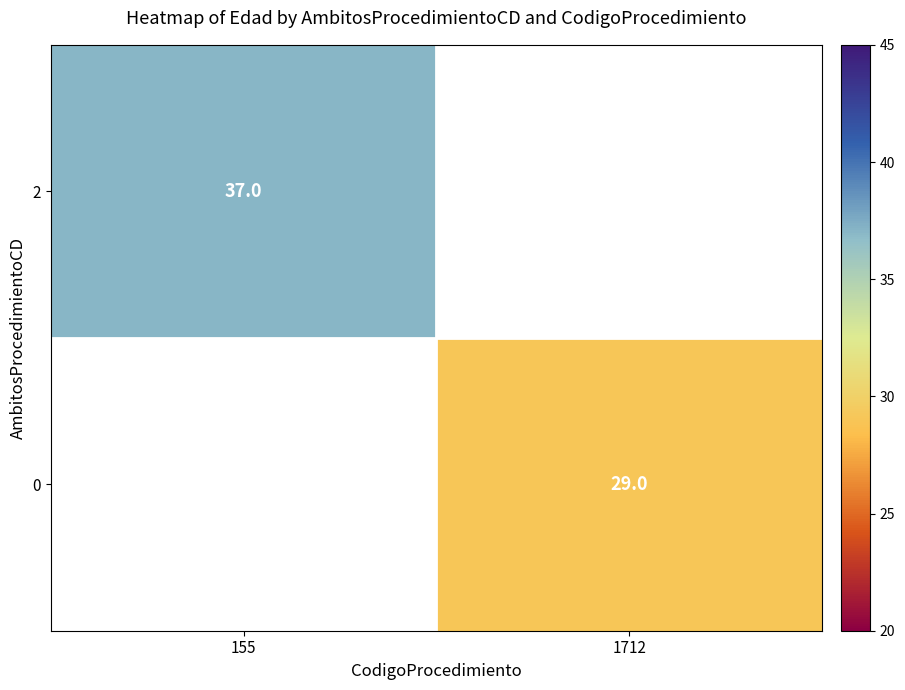

True or false: 2 has a value of 37 at 155.

True